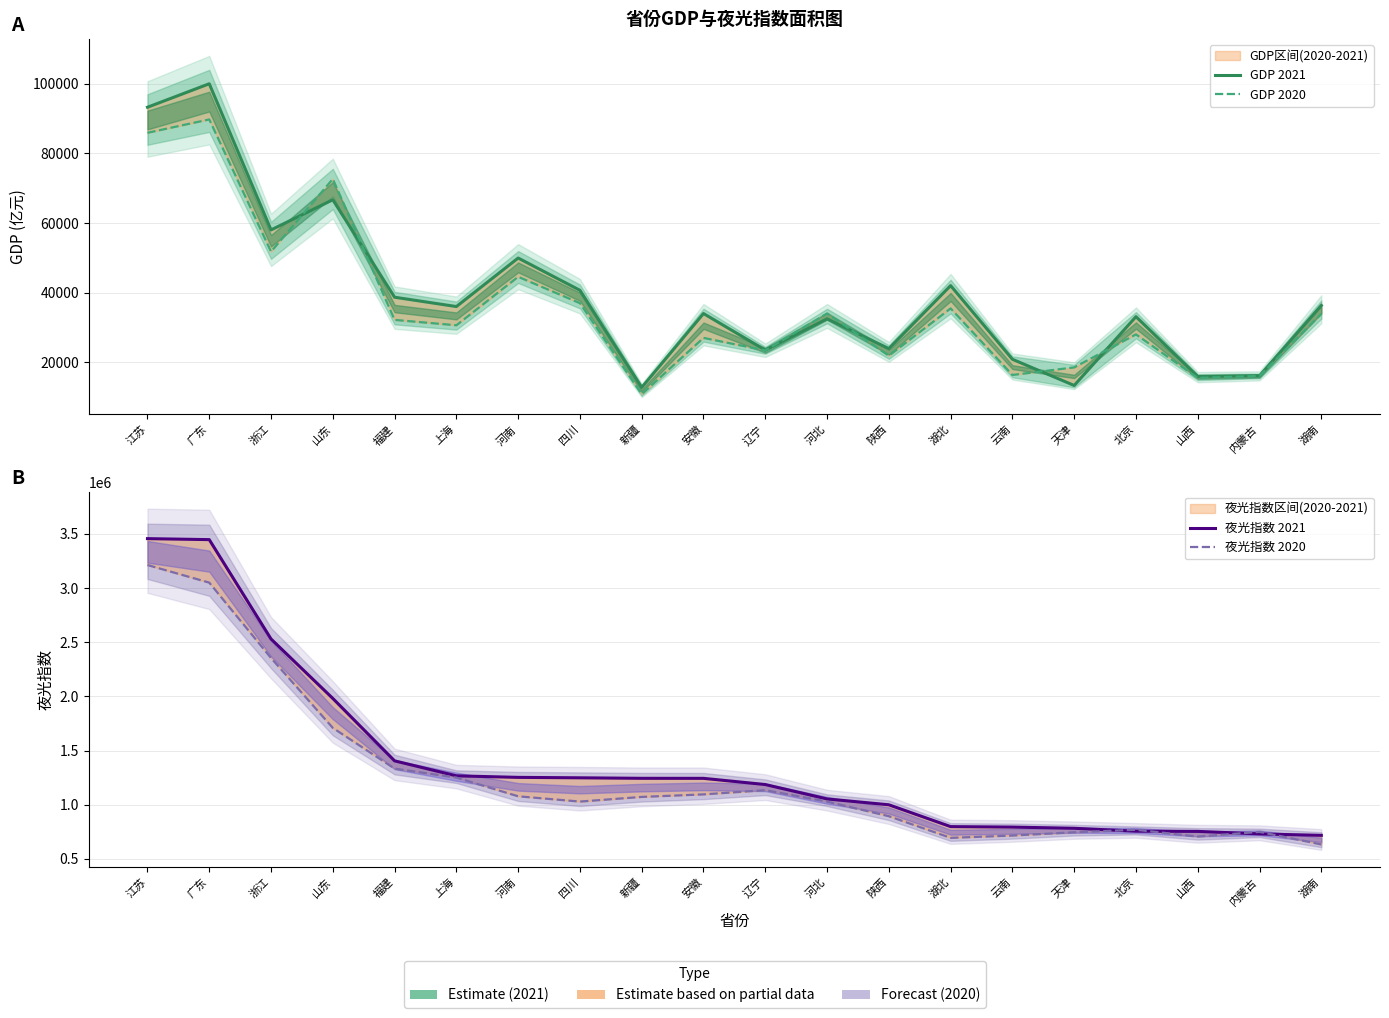

Reading left to right, what are all the values shown in this chart?

GDP 2021: 93207.6	99944.7	58003.0	66648.9	38687.8	36011.8	49935.9	40678.1	12809.4	34010.9	23510.5	32494.6	23941.9	42021.9	20881.0	13362.9	33106.0	15958.1	16141.0	36329.7
GDP 2020: 85869.8	89705.2	51768.3	72634.1	32182.1	30633.0	44552.8	36980.2	10882.0	27018.0	23409.2	34016.3	21898.8	35478.1	16376.3	18549.2	28014.9	15528.4	16096.2	33903.0
夜光指数 2021: 3455870.0	3446711.7	2529915.4	1981237.2	1405199.8	1266879.3	1252714.4	1248706.2	1244022.1	1243720.9	1186534.8	1053783.6	999649.7	798277.8	793875.0	782961.8	756154.4	754250.4	731042.5	717547.7
夜光指数 2020: 3212289.3	3049849.3	2354257.0	1709350.2	1333524.9	1250725.4	1078030.0	1029306.5	1072363.6	1095702.4	1134586.4	1029177.8	894347.9	694575.6	715804.0	745881.6	769239.6	706534.6	749685.1	633800.9